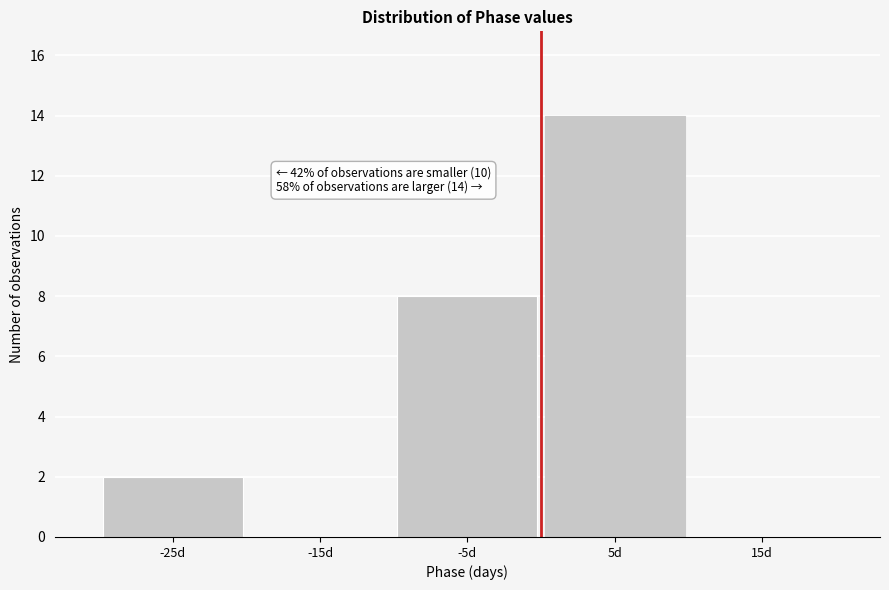

Reading left to right, transcribe all the data shown in this chart.

-25d=2	-15d=0	-5d=8	5d=14	15d=0